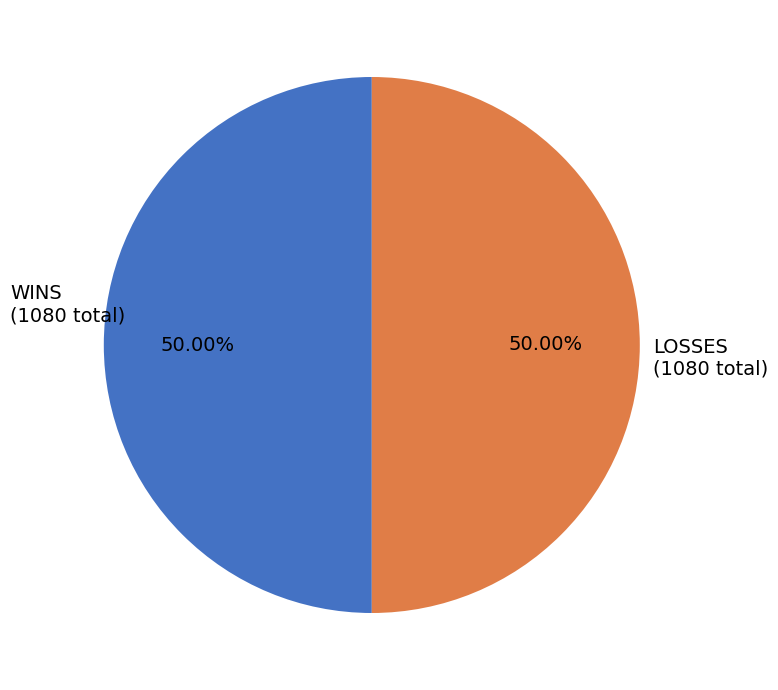

Count the number of slices in the pie.

2